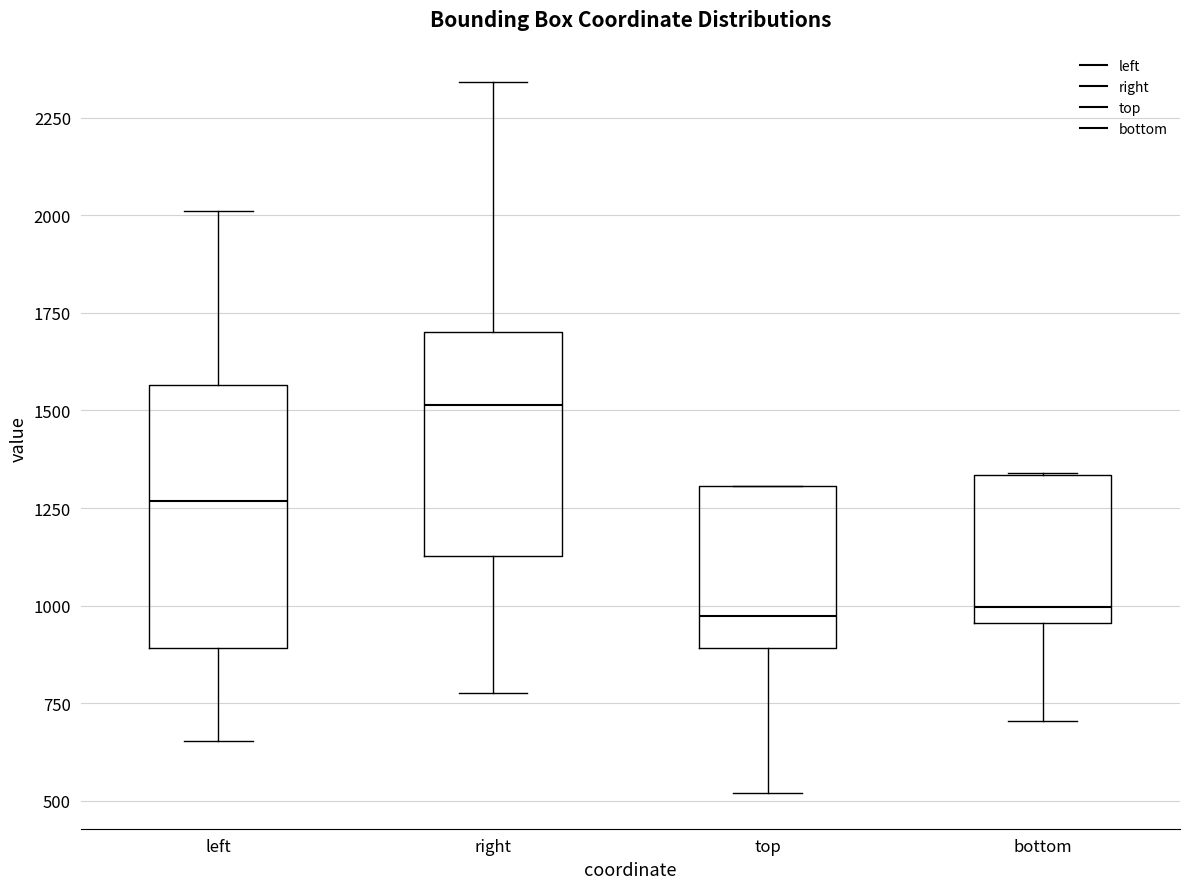

Reading left to right, read every box against the y-axis: the position of its median line, the range the box covers, and the ends of its whiskers. The values are not printed on the chart, so give them approximately, as read against the axis.

left: median 1250, box 900 to 1550, whiskers 650 to 2000
right: median 1500, box 1150 to 1700, whiskers 800 to 2350
top: median 950, box 900 to 1300, whiskers 500 to 1300
bottom: median 1000, box 950 to 1350, whiskers 700 to 1350